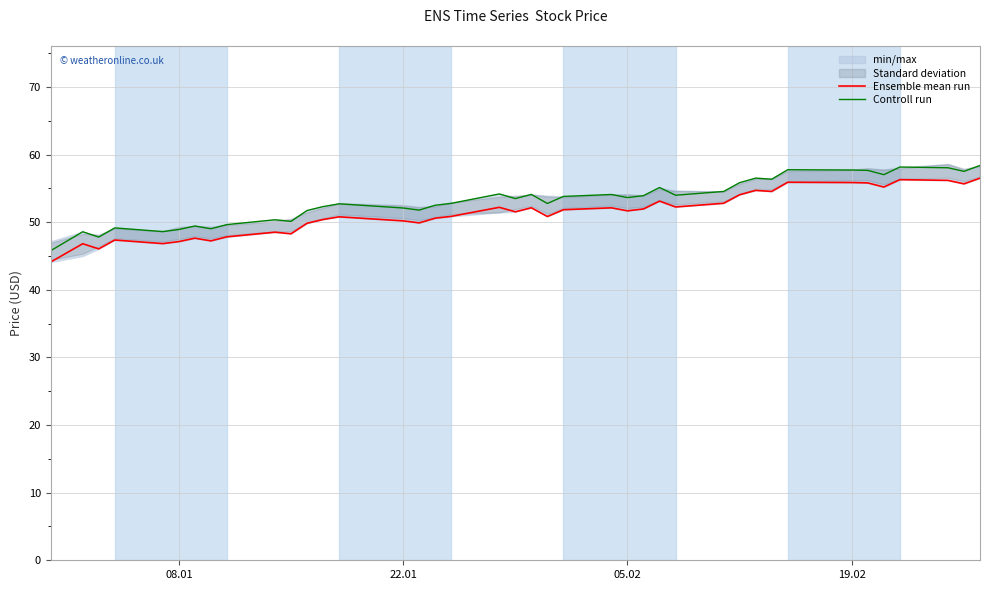

What is the lowest value of the Ensemble mean run series?

44.1